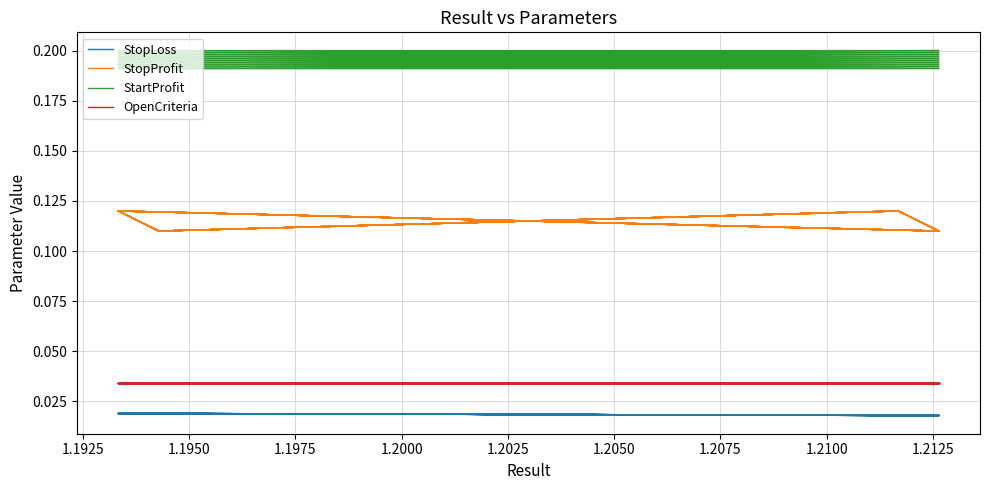

The value of StopProfit at 26 is 0.0. True or false?

False